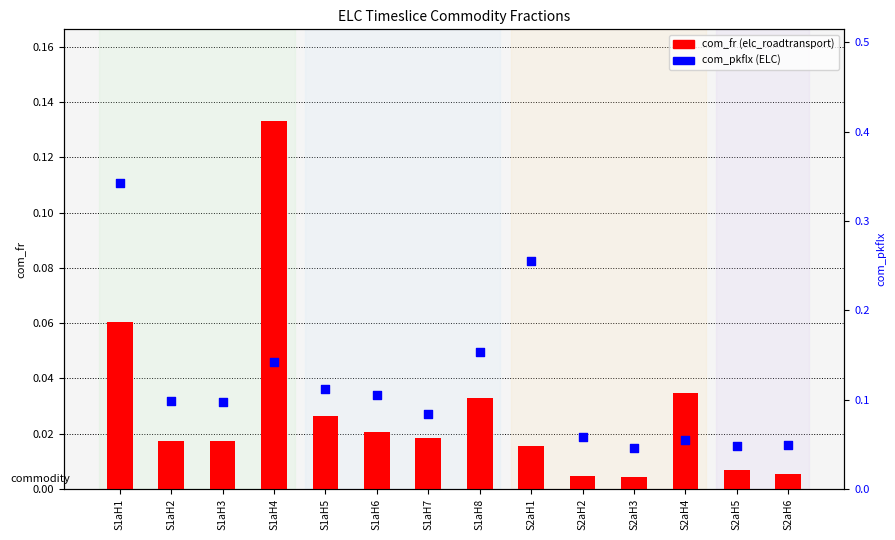

Which series has the largest total across all categories?

com_pkflx (ELC)